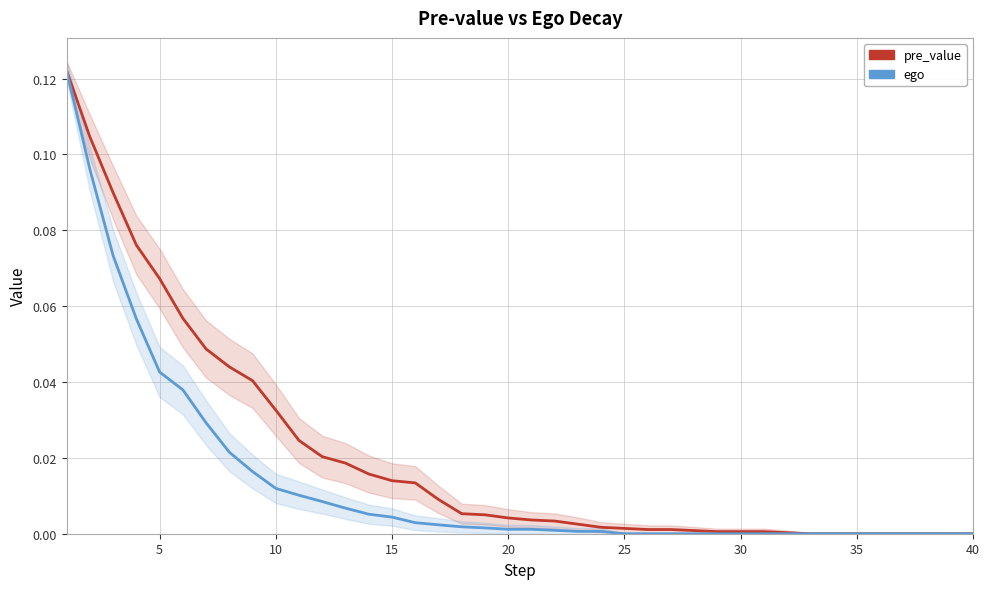

What is the difference between the maximum and minimum values in the pre_value series?

0.1